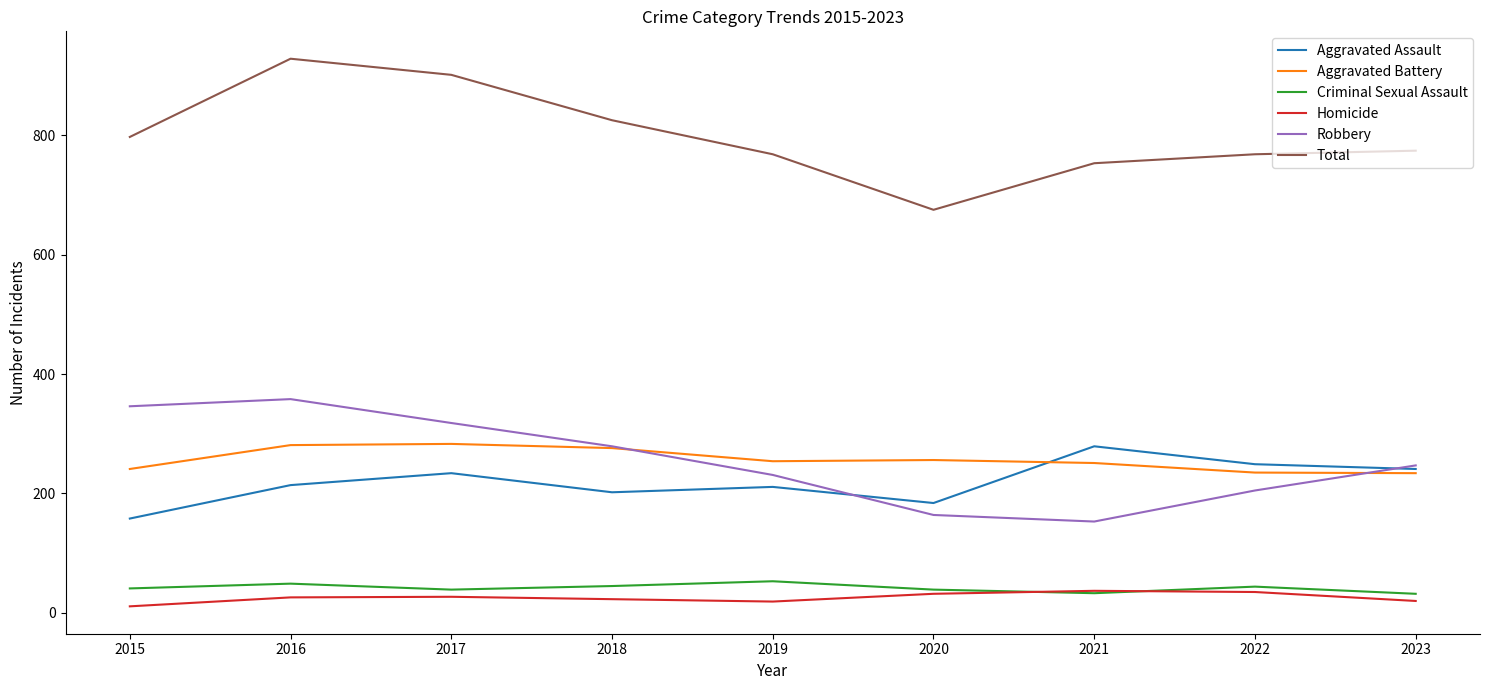

Which label corresponds to the largest value in the chart?

2016